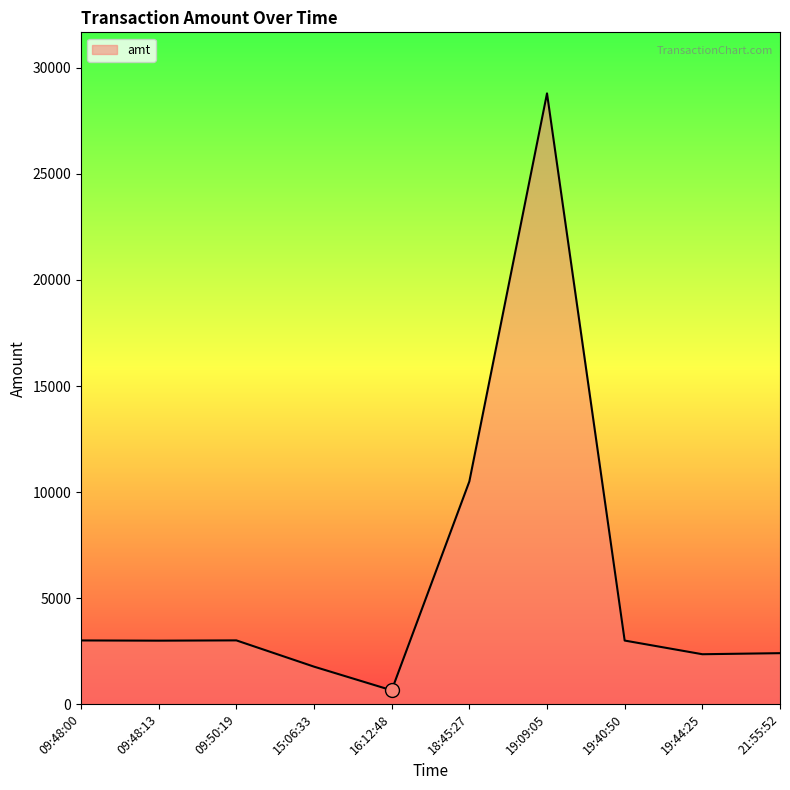

Which has a higher value, 15:06:33 or 21:55:52?

21:55:52